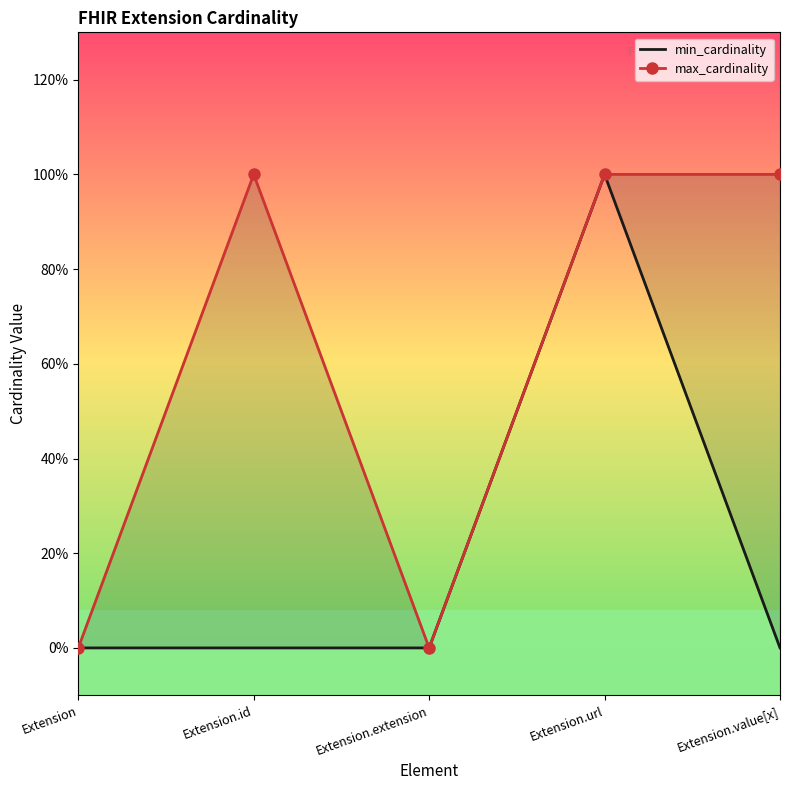

What is the difference between the maximum and second lowest values in the max_cardinality series?

1